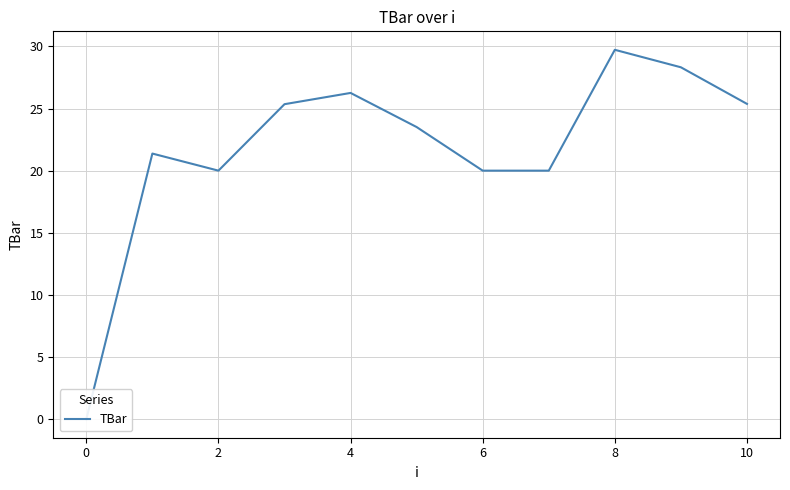

Is it true that the value at 2 is 20.0?

True